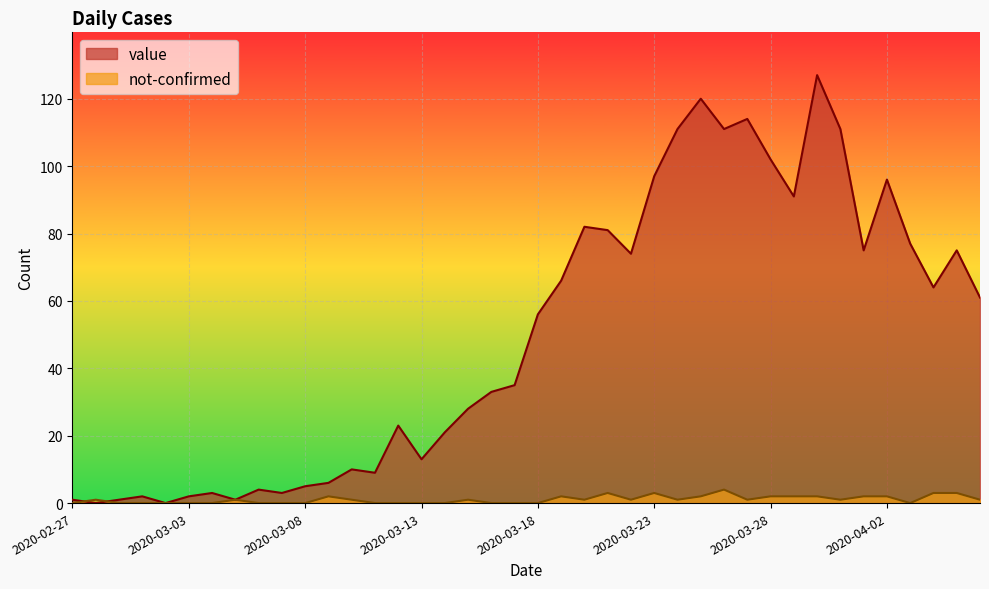

What is the label of the 17th point from the right?

2020-03-21